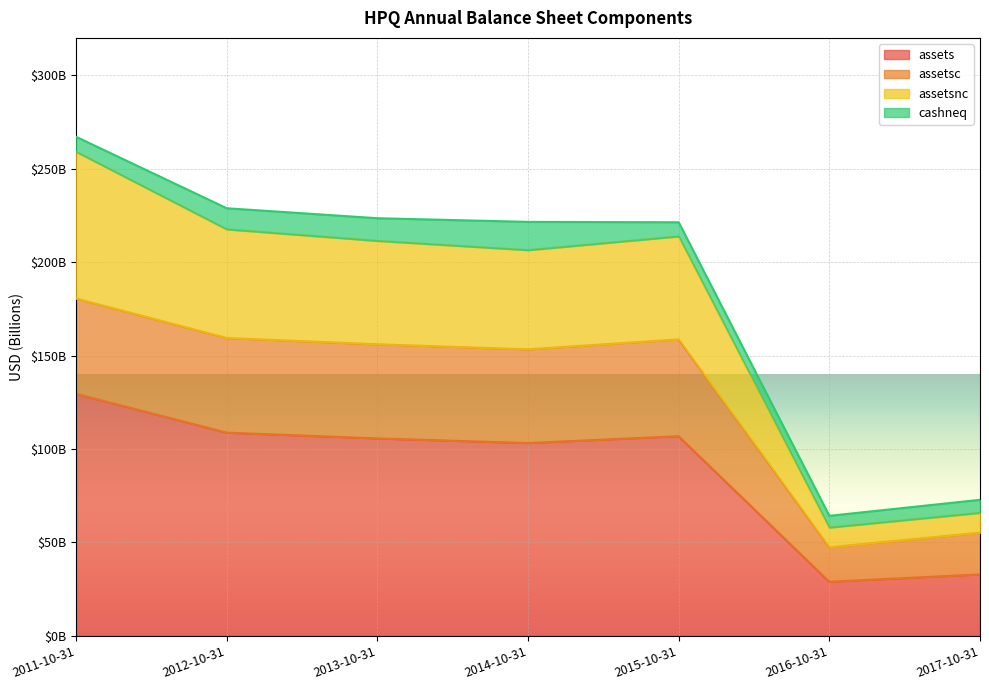

Where is assets nearest to the value 79252000000?

2014-10-31